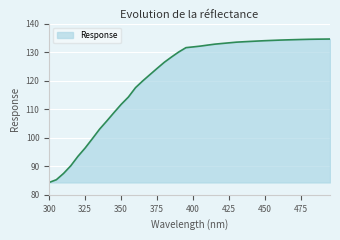

What is the minimum value shown in the chart?

84.3